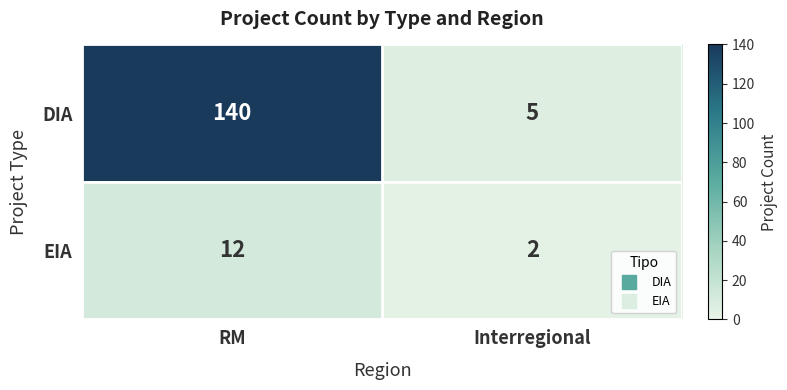

Which series has the largest total across all categories?

DIA